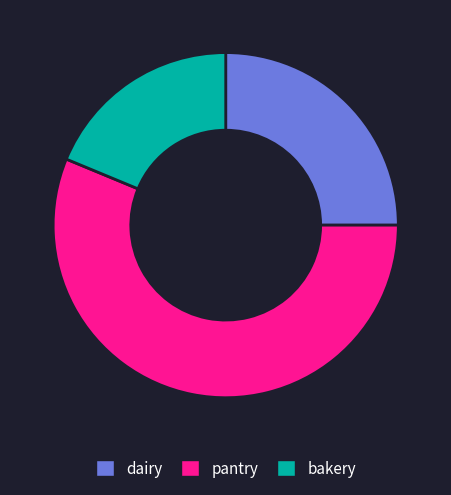

Rank the categories by value from lowest to highest.

bakery, dairy, pantry